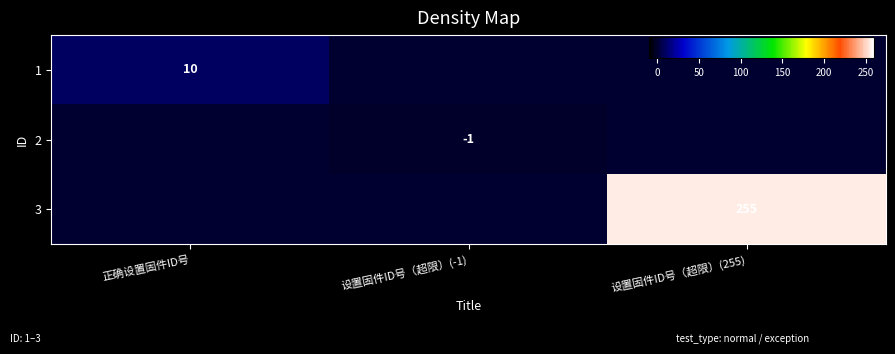

Which series has the largest total across all categories?

3